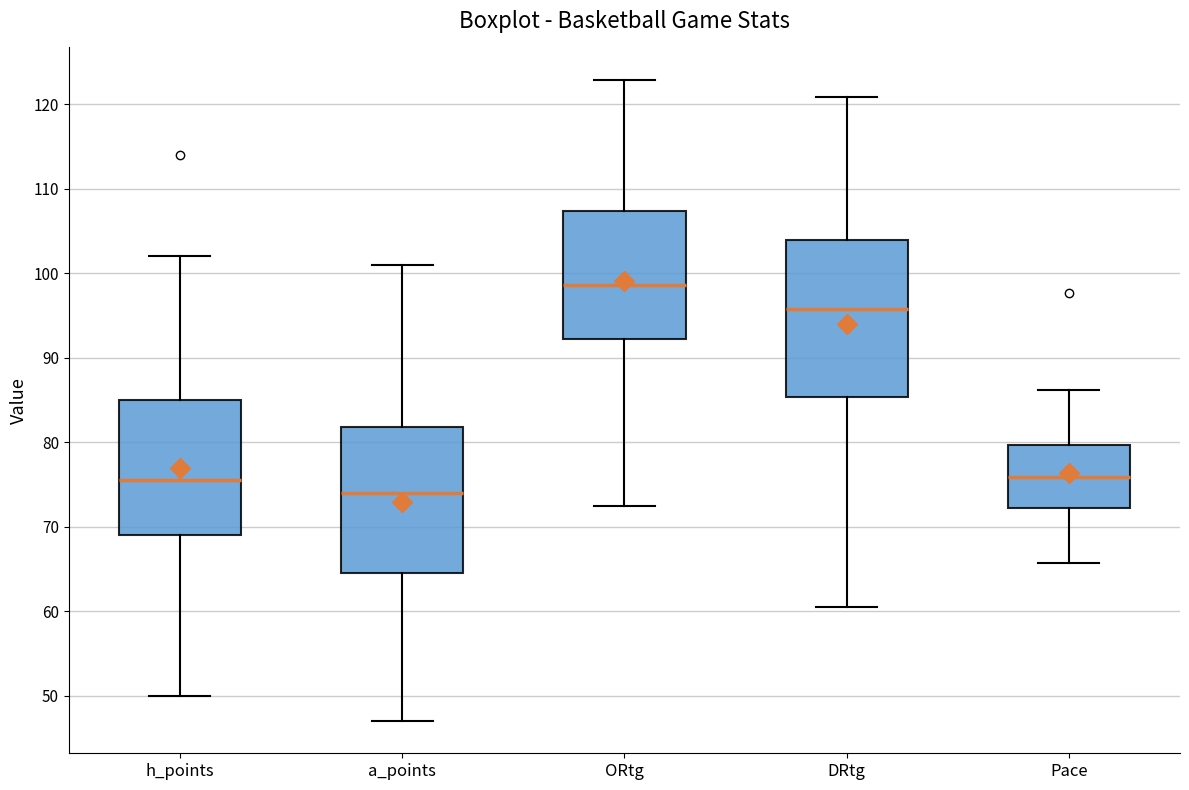

Which box's median line is the lowest?

a_points